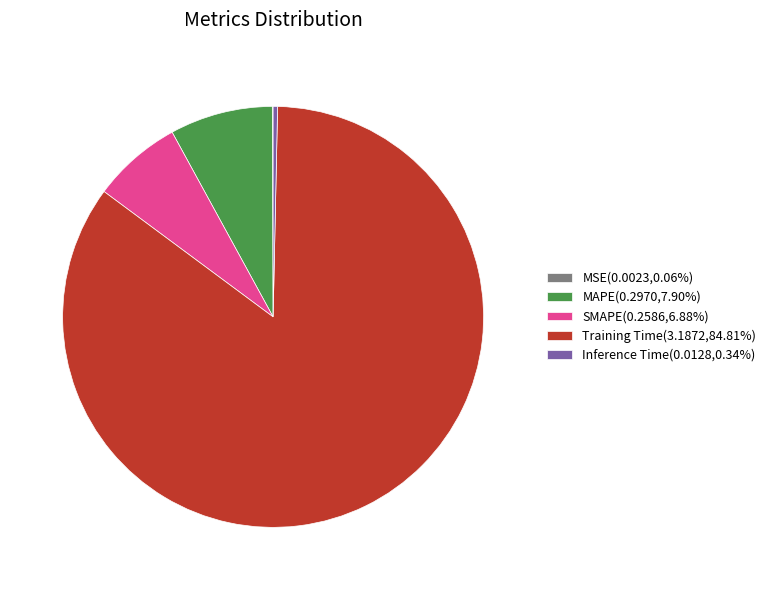

Combined, do Training Time(3.1872,84.81%) and Inference Time(0.0128,0.34%) account for over 50%?

Yes